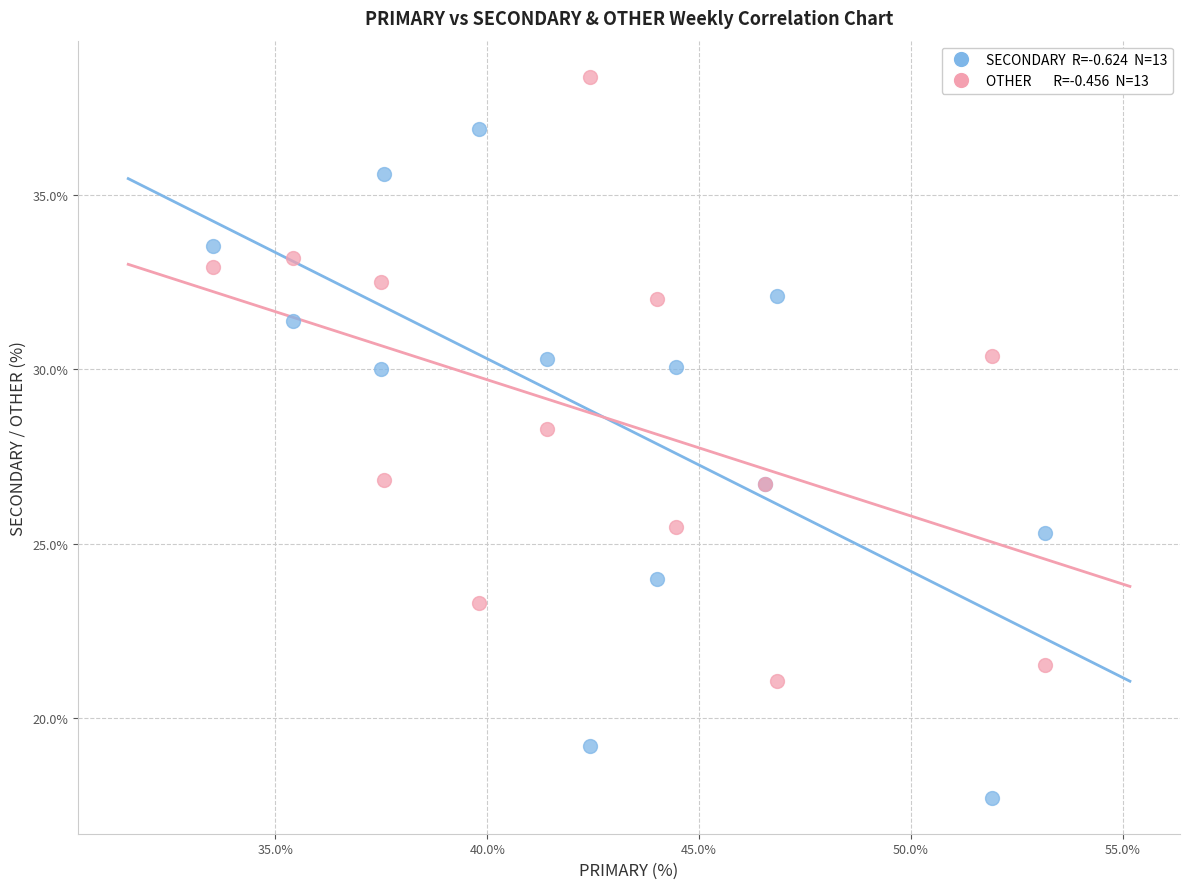

Across all series, what Y value is closest to 28?

28.3